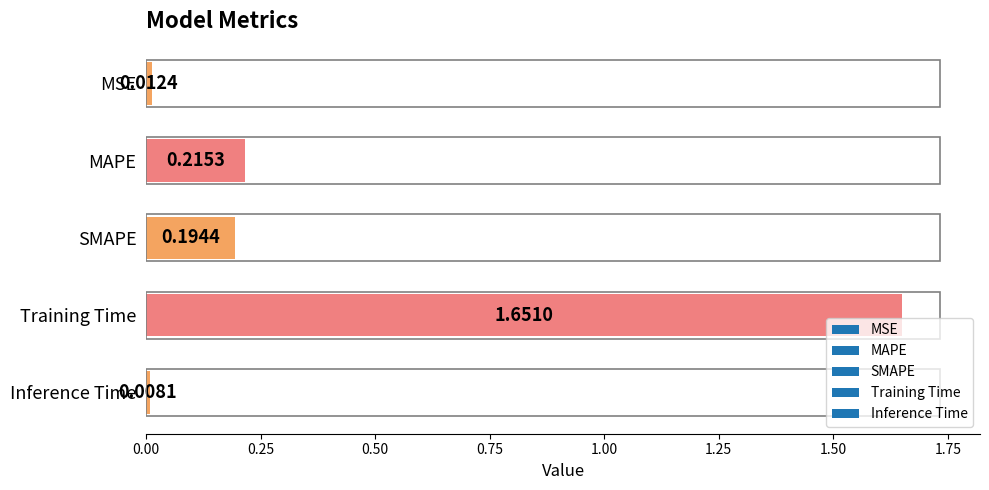

Which category has the highest value across all series?

Training Time